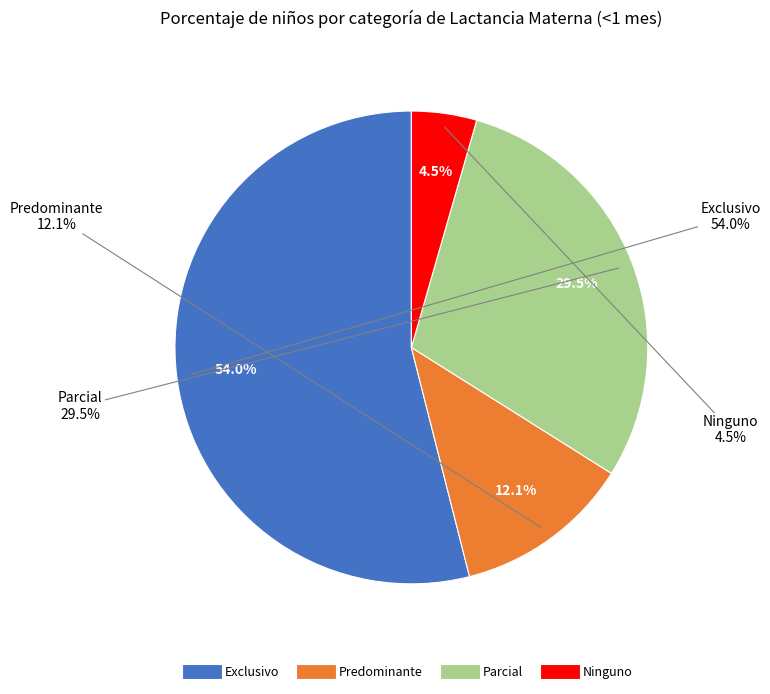

What percentage is the Exclusivo slice, to the nearest percent?

54%